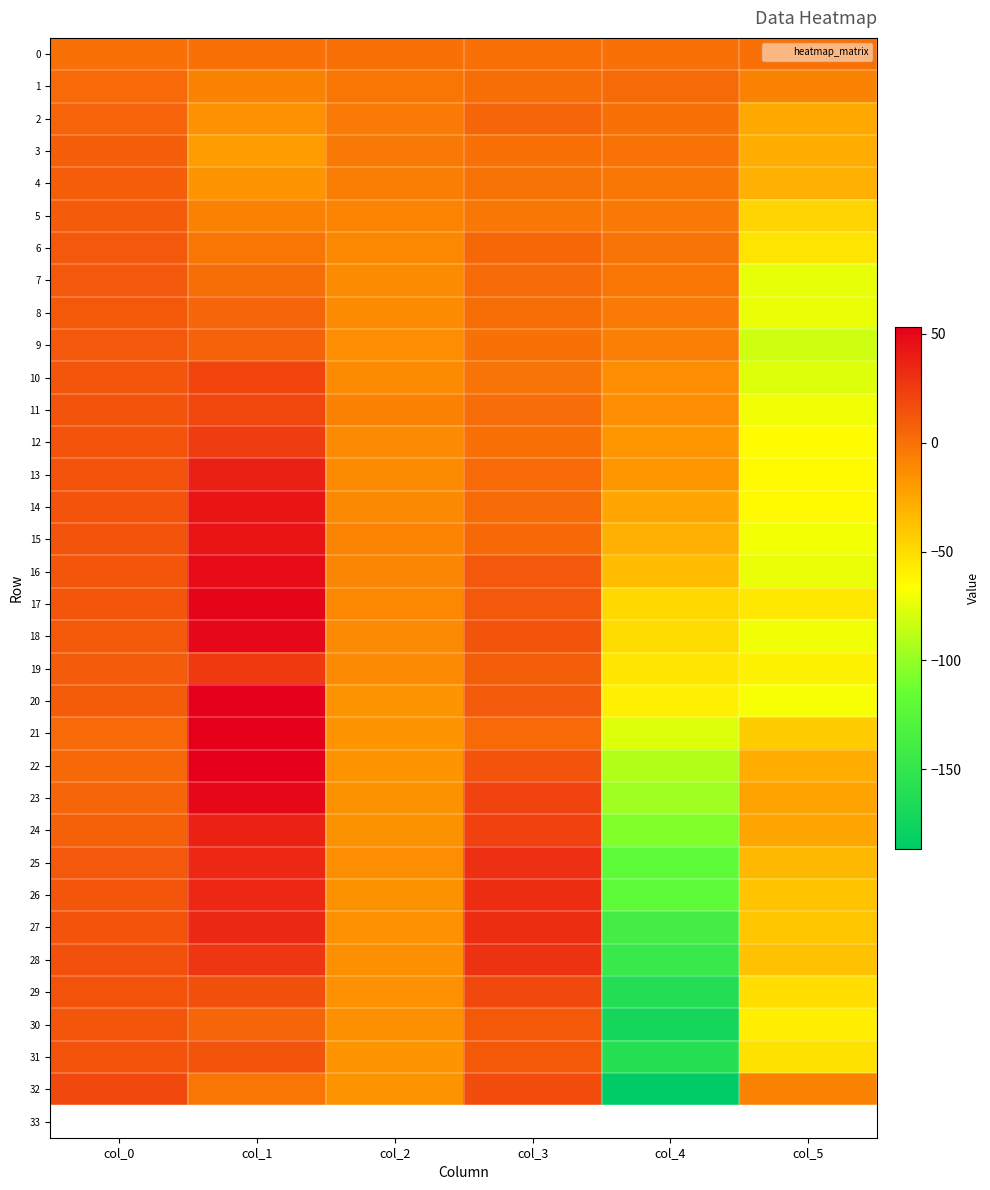

What is the total value across all series at col_0?

349.2